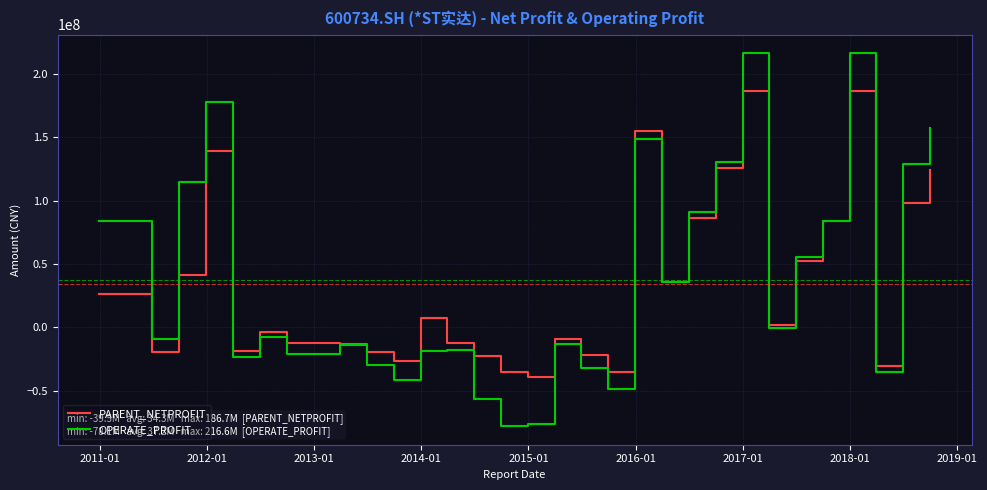

Rank the series by their maximum value, from highest to lowest.

OPERATE_PROFIT, PARENT_NETPROFIT